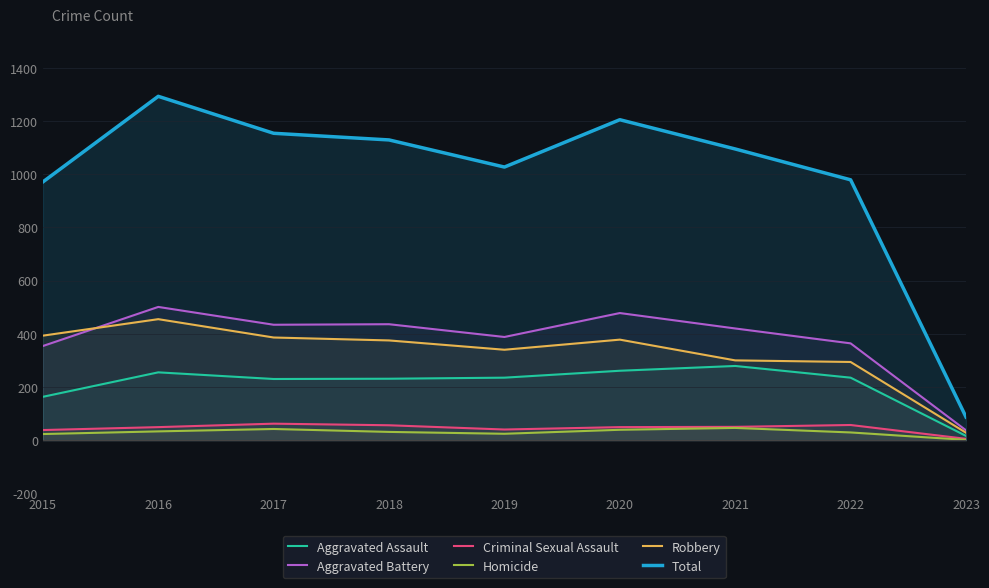

At which category is the sum across all series the highest?

2016